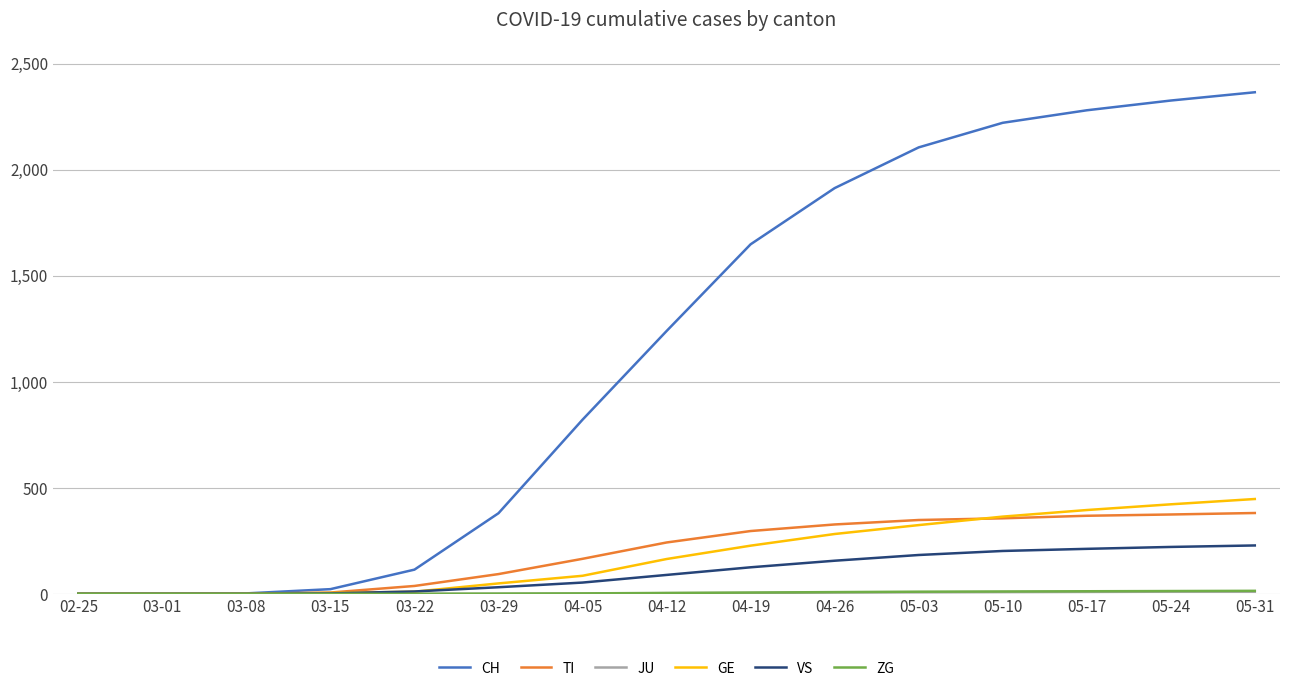

The value of TI at 03-01 is -118. True or false?

False